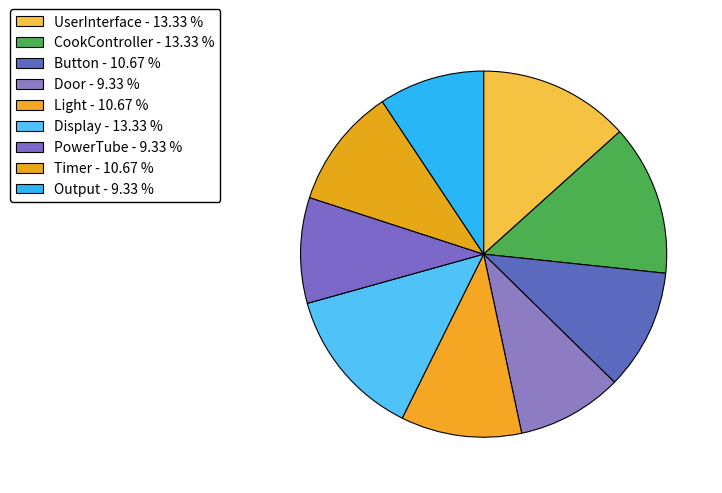

Is the sum of CookController and Button greater than half?

No